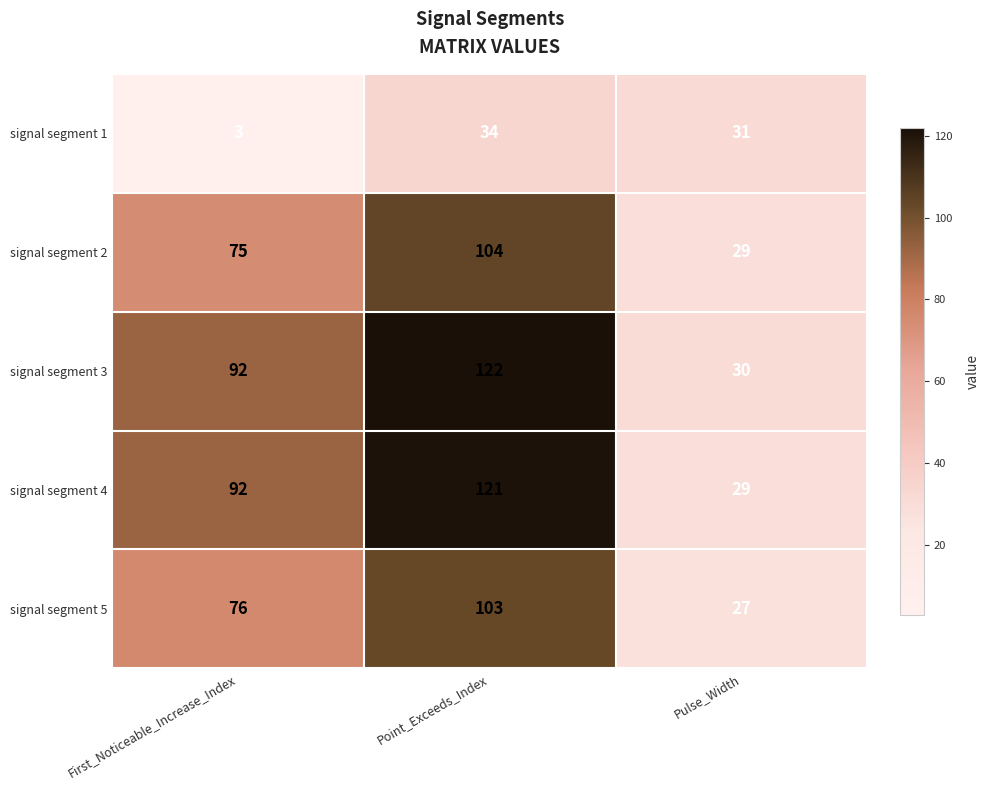

What is the sum of the signal segment 1 values at Pulse_Width and First_Noticeable_Increase_Index?

34